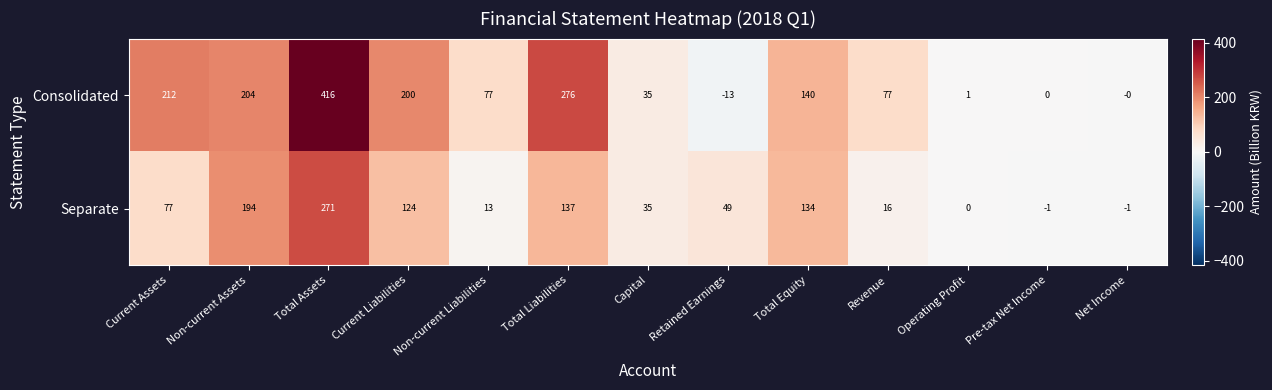

Which series changed the most between Total Assets and Net Income?

Consolidated